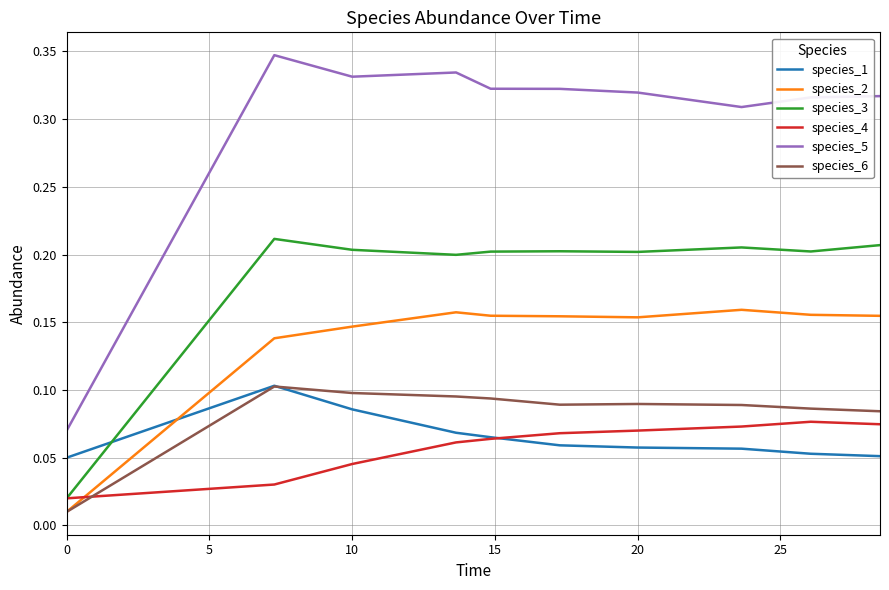

Which series has the largest total across all categories?

species_5